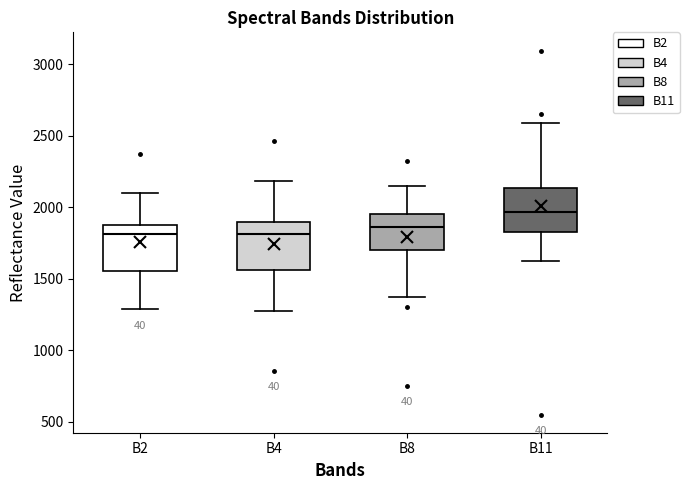

Reading left to right, transcribe this box plot: for each box, give where its median line is, the range the box spans, and where its two whiskers end, as read against the y-axis. The values are not printed on the chart, so give them approximately, as read against the axis.

B2: median 1800, box 1550 to 1850, whiskers 1300 to 2100
B4: median 1800, box 1550 to 1900, whiskers 1250 to 2200
B8: median 1850, box 1700 to 1950, whiskers 1400 to 2150
B11: median 1950, box 1850 to 2150, whiskers 1650 to 2600